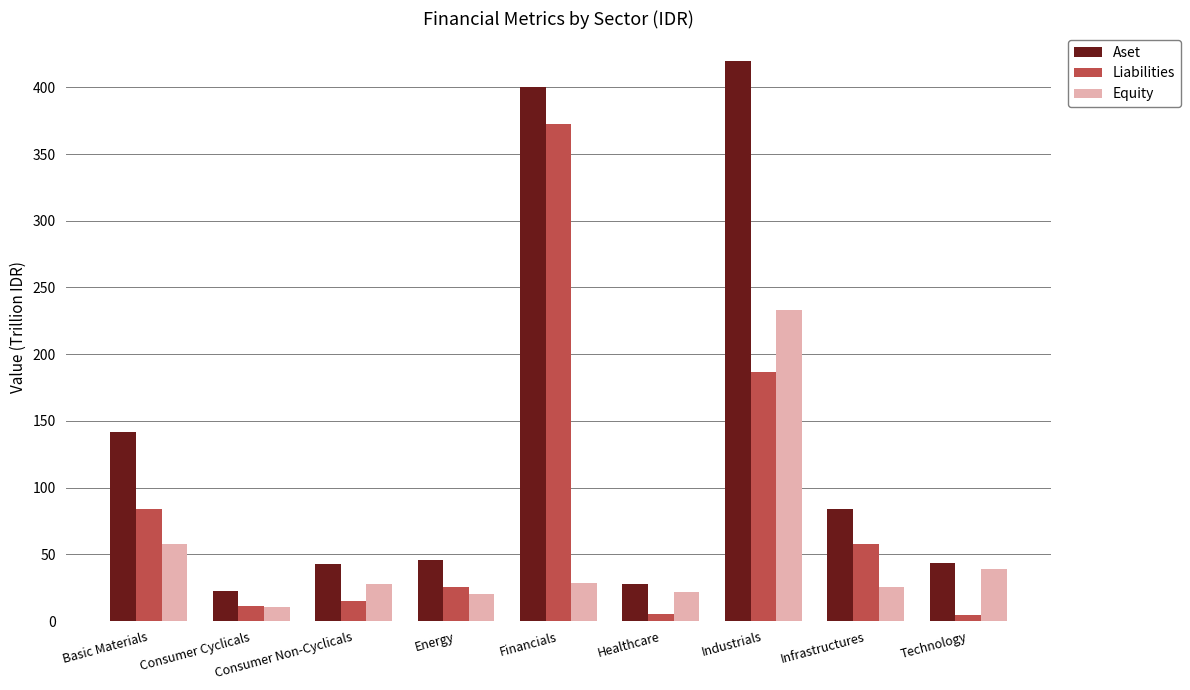

What is the average value of the Equity series?

51.6